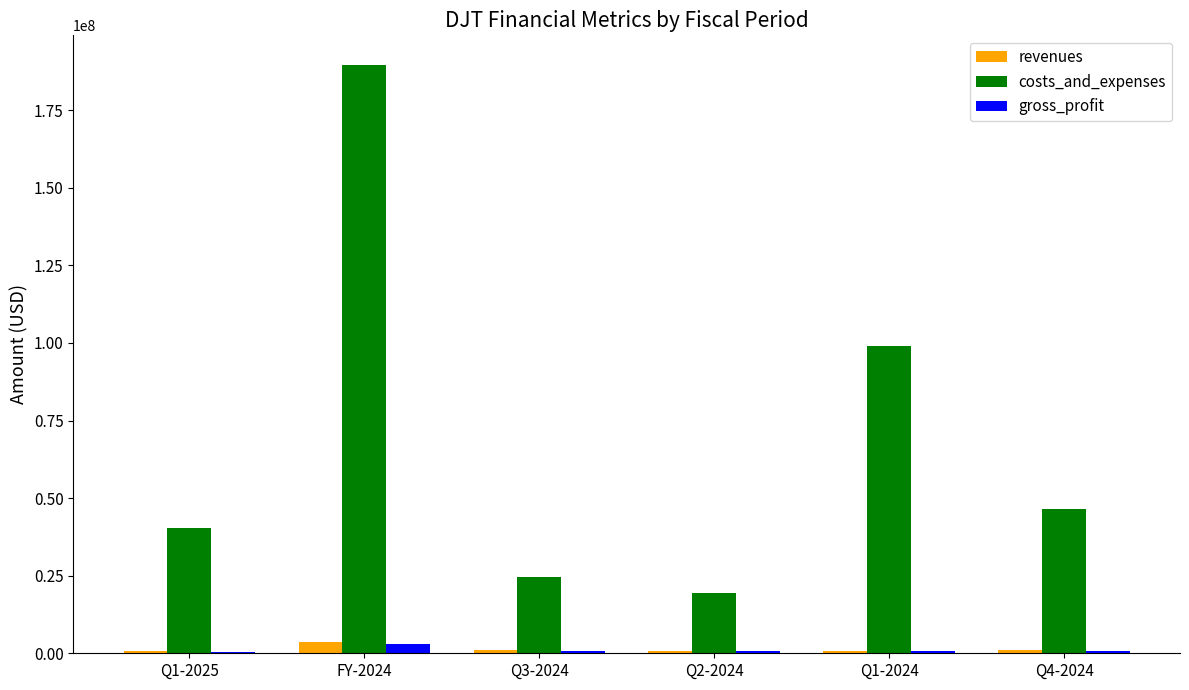

Is the value of costs_and_expenses at Q4-2024 greater than the value of revenues at Q3-2024?

Yes